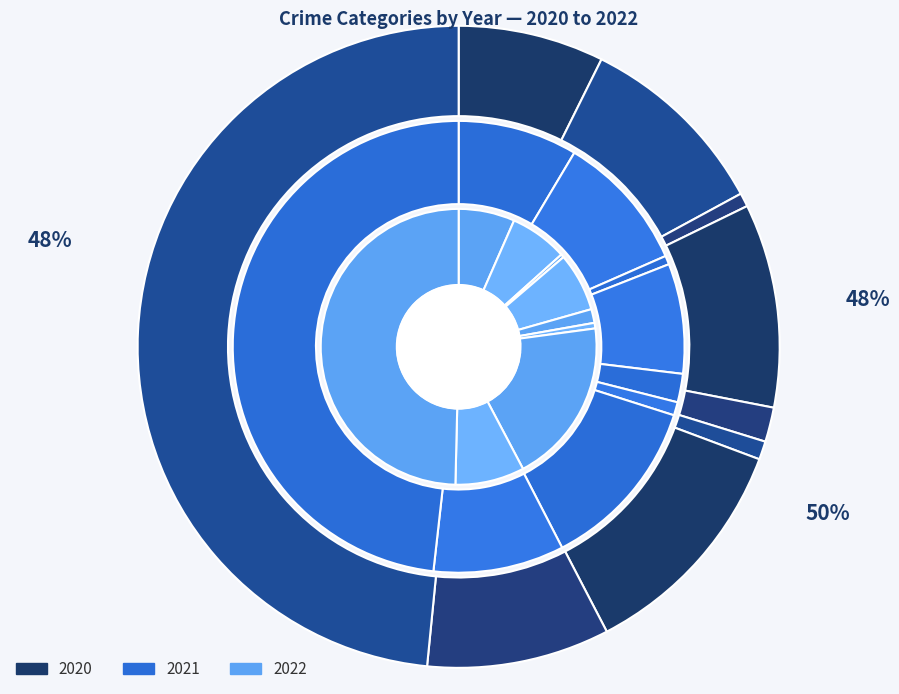

How many slices are in this pie chart?

9